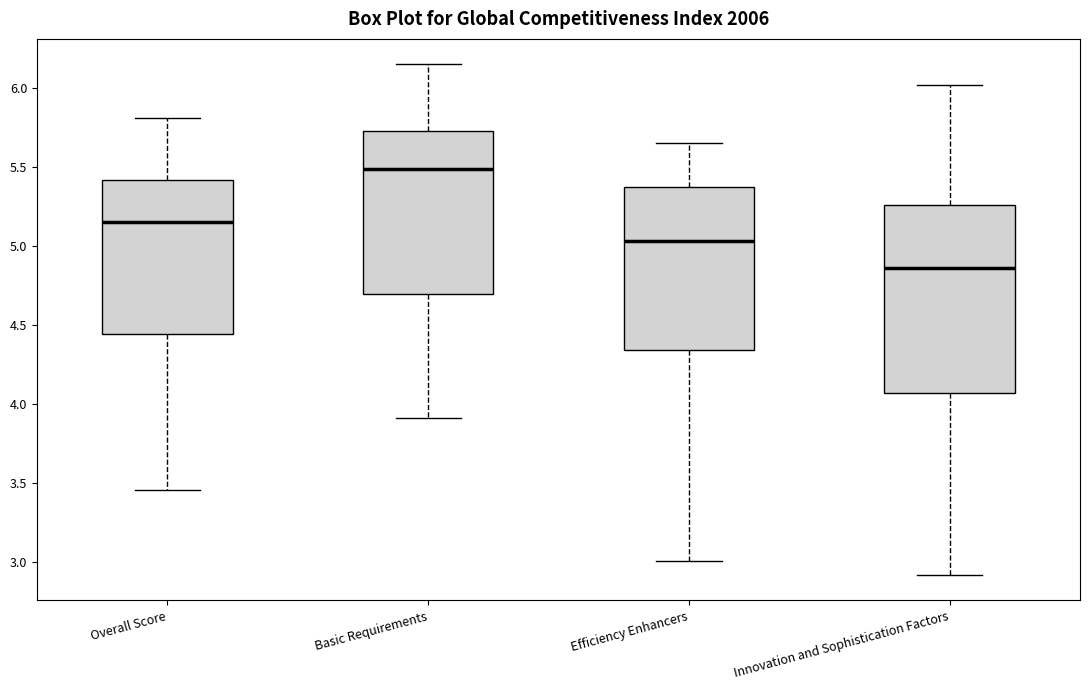

Where does the median line of the box for Efficiency Enhancers sit on the y-axis? The values are not printed on the chart, so give them approximately, as read against the axis.

5.05